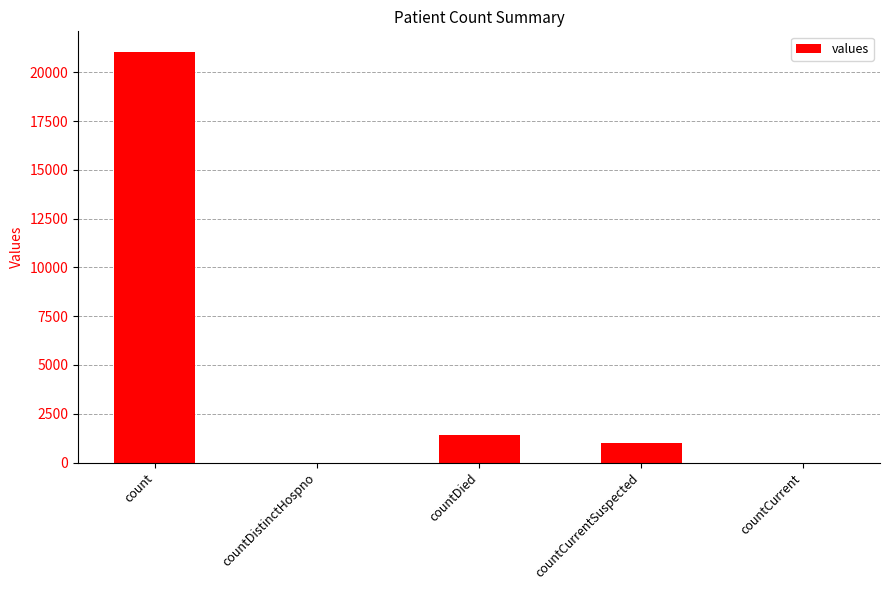

Which has a higher value, countDied or countDistinctHospno?

countDied